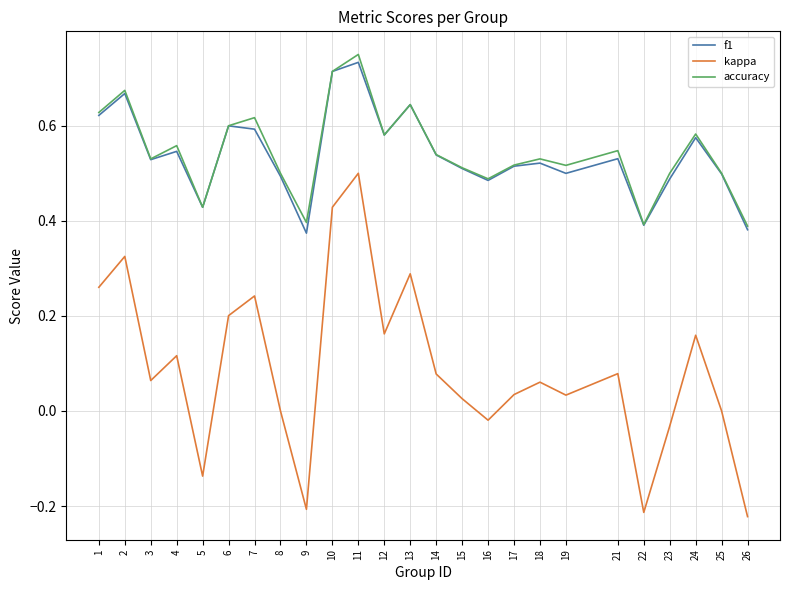

Is the value of accuracy at 5 greater than the value of kappa at 18?

Yes